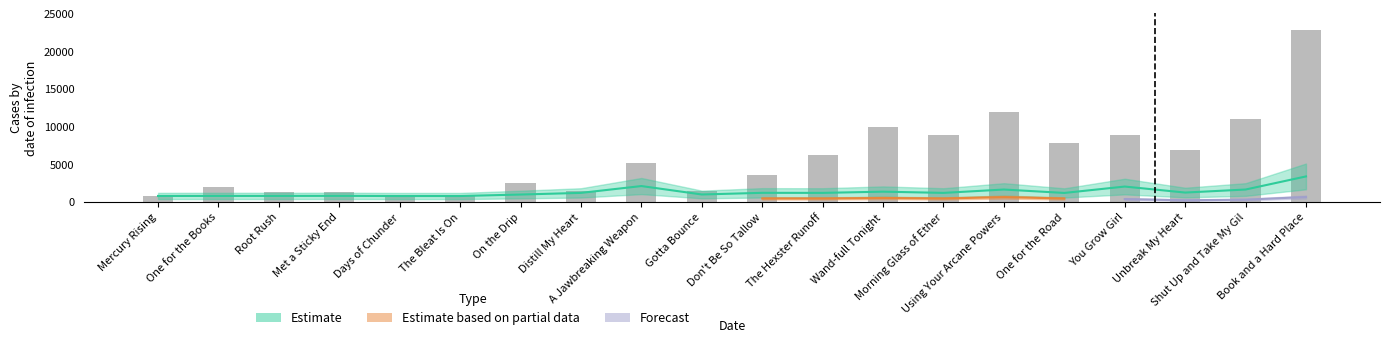

How many bars are there in total?

20